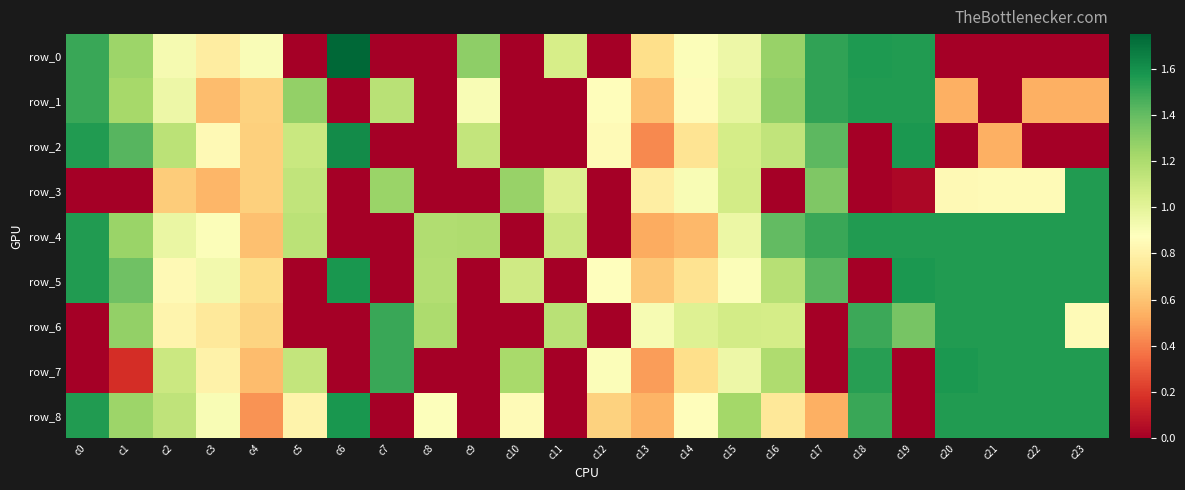

At which label is row_4 closest to 0?

c6